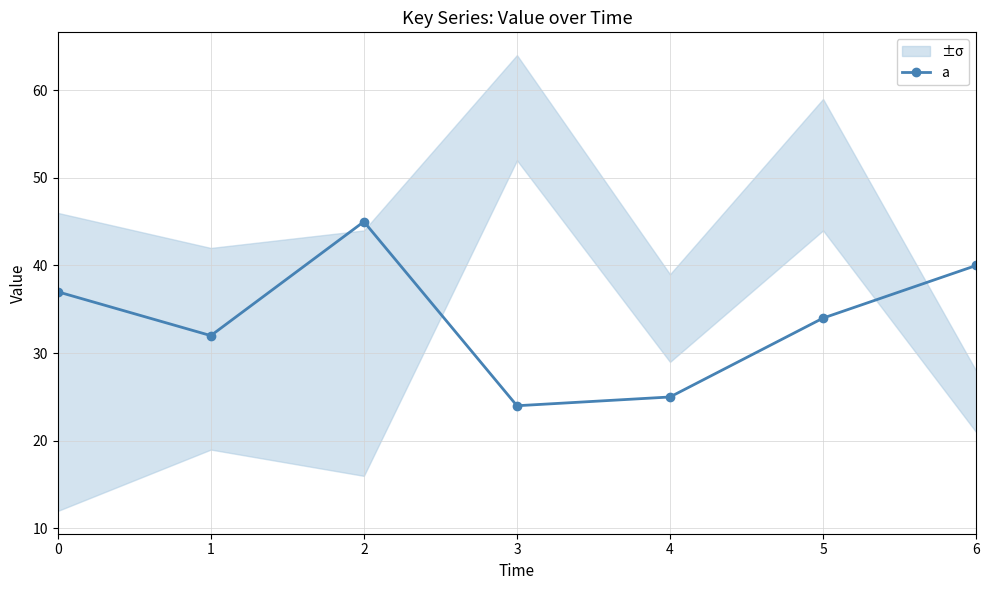

Which category has the highest value across all series?

2